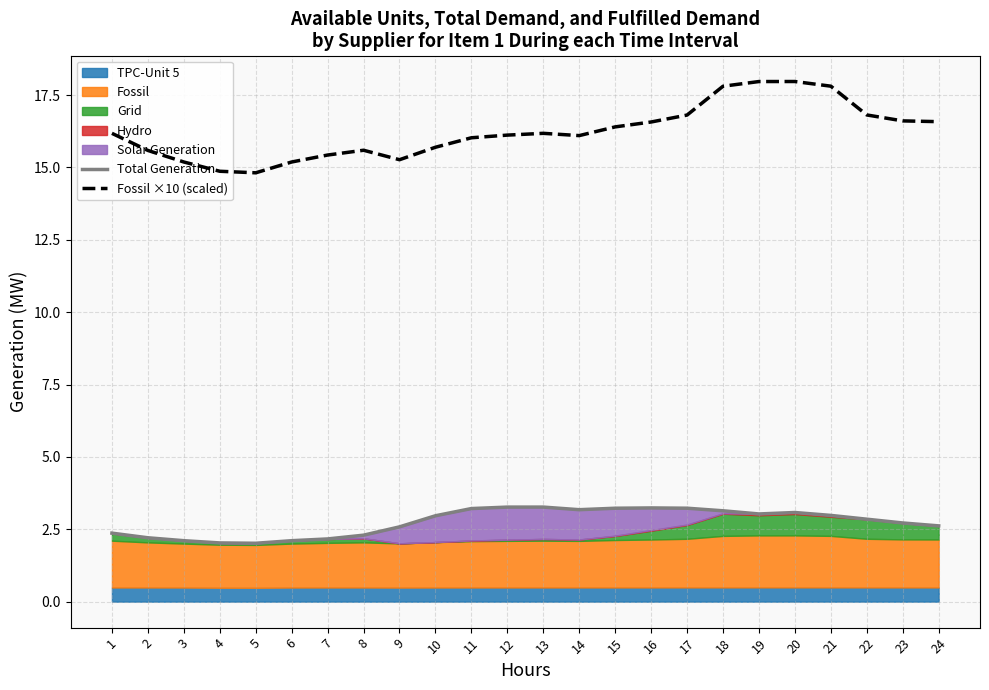

Reading right to left, list all the values displayed in this chart.

Total Generation: 24=2.6	23=2.7	22=2.8	21=3.0	20=3.1	19=3.0	18=3.1	17=3.2	16=3.2	15=3.2	14=3.2	13=3.3	12=3.3	11=3.2	10=3.0	9=2.6	8=2.3	7=2.2	6=2.1	5=2.0	4=2.0	3=2.1	2=2.2	1=2.4
Fossil ×10 (scaled): 24=16.6	23=16.6	22=16.8	21=17.8	20=18.0	19=18.0	18=17.8	17=16.8	16=16.6	15=16.4	14=16.1	13=16.2	12=16.1	11=16.0	10=15.7	9=15.3	8=15.6	7=15.4	6=15.2	5=14.8	4=14.9	3=15.2	2=15.6	1=16.2